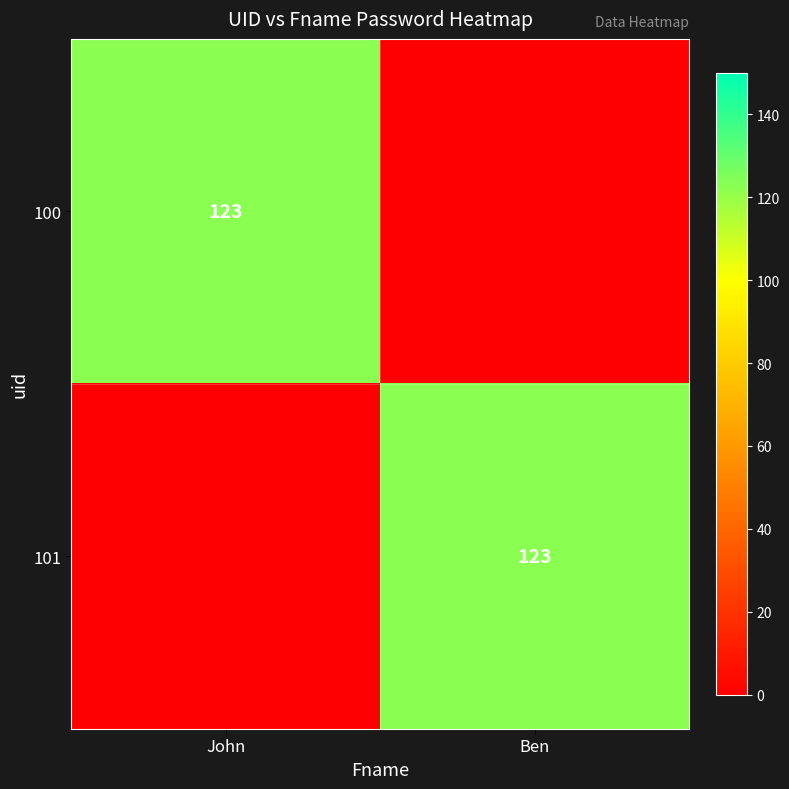

Is it true that 101 equals 123 at Ben?

True